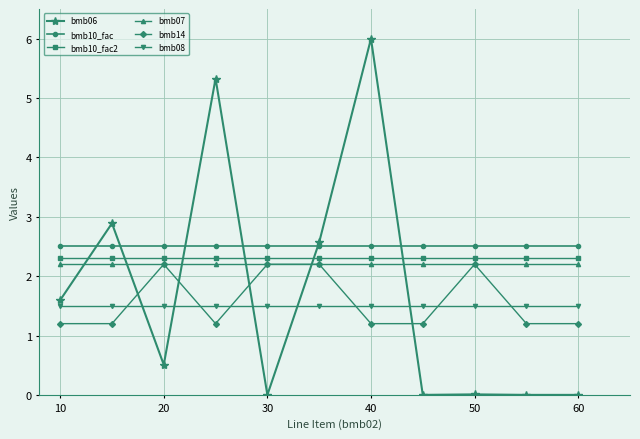

What is the average value of the bmb10_fac2 series?

2.3